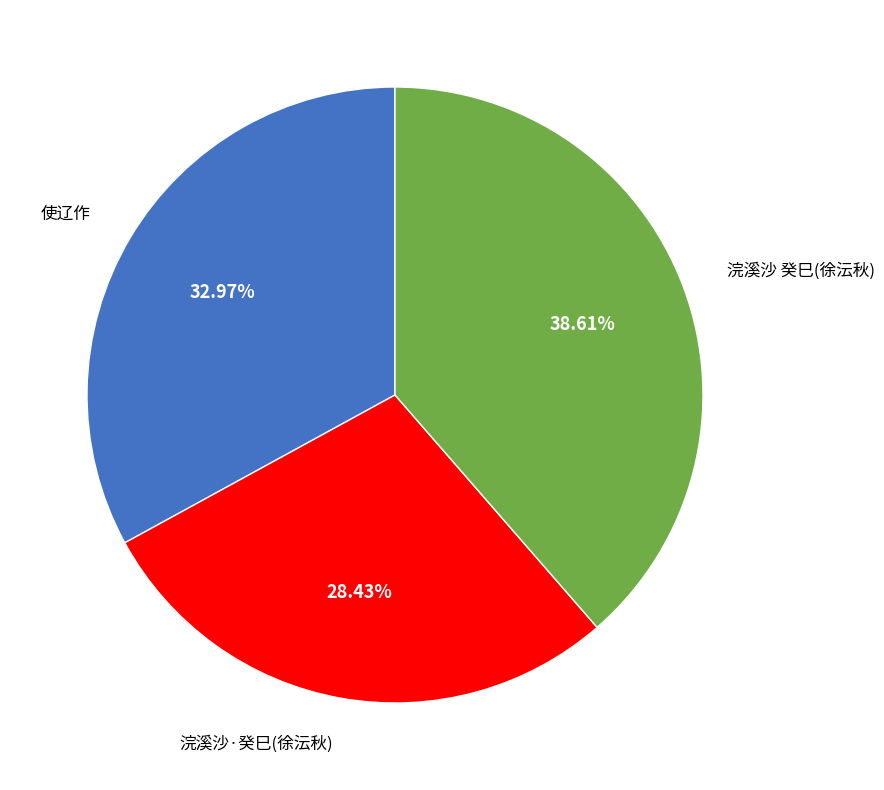

Is there a majority slice in this chart?

No